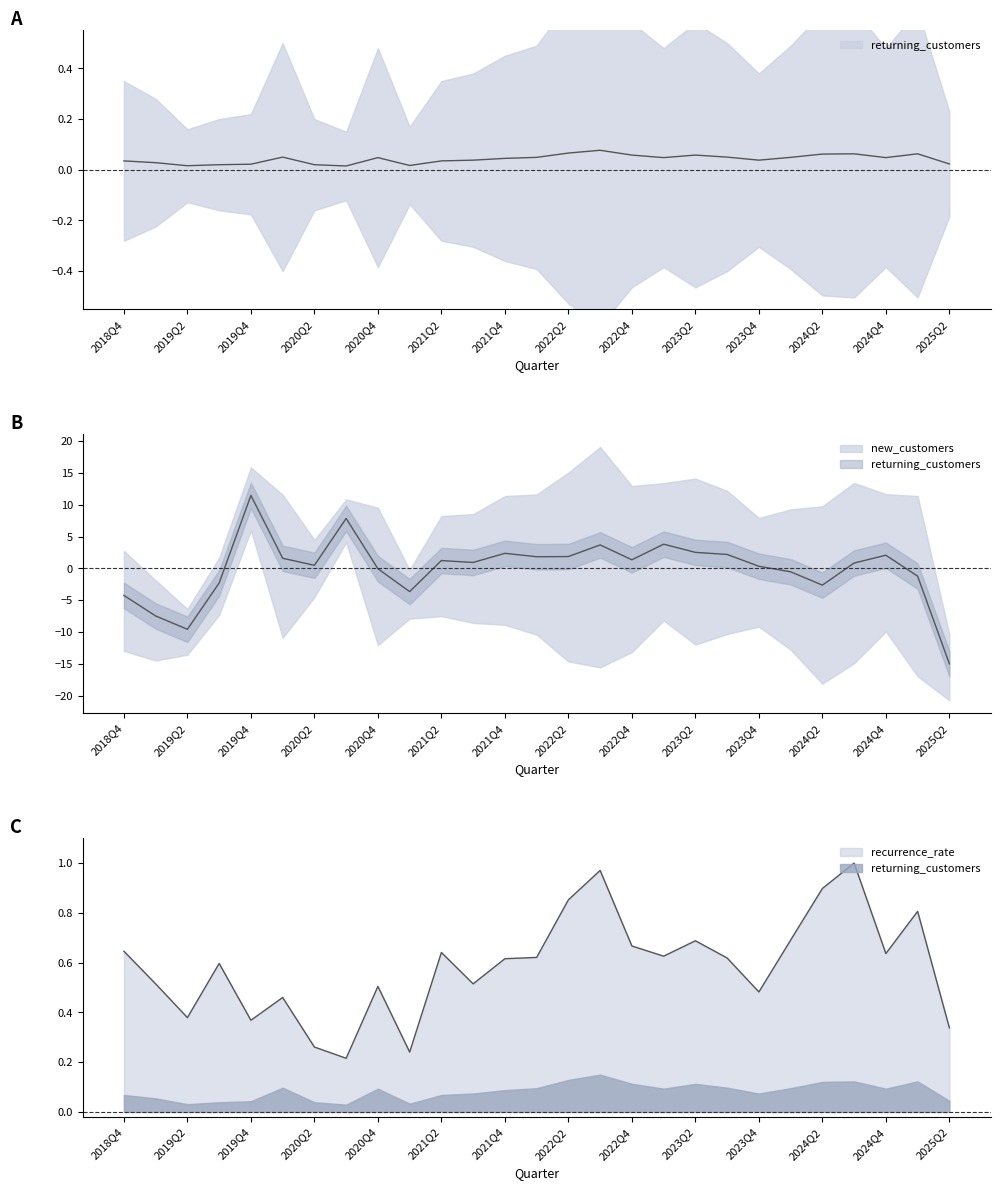

How many data points does each series have?

27